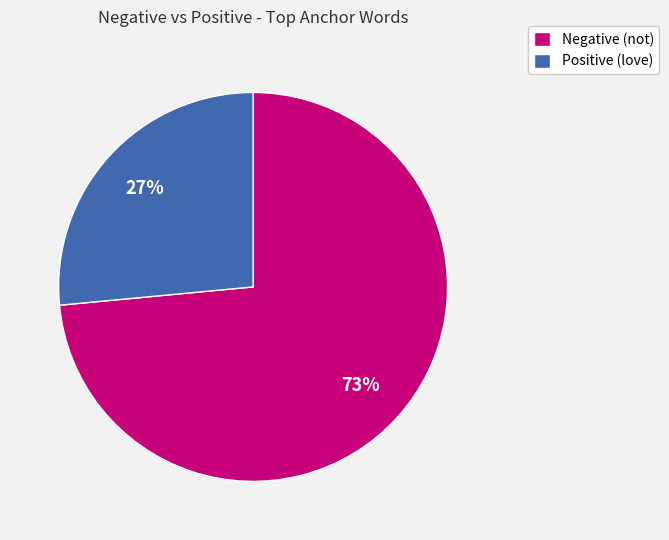

How many slices are in this pie chart?

2